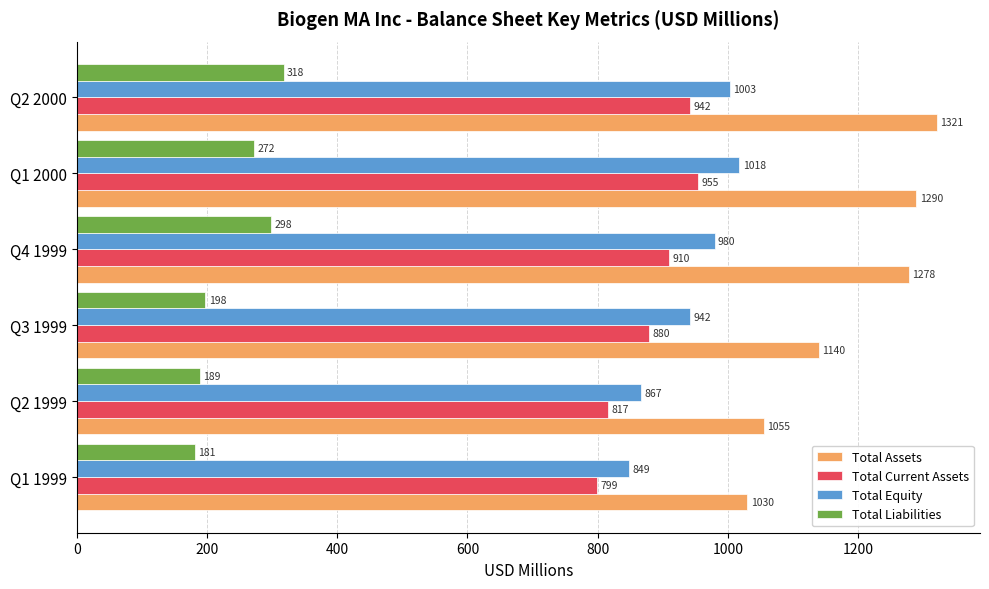

Which series has the largest range (max minus min)?

Total Assets